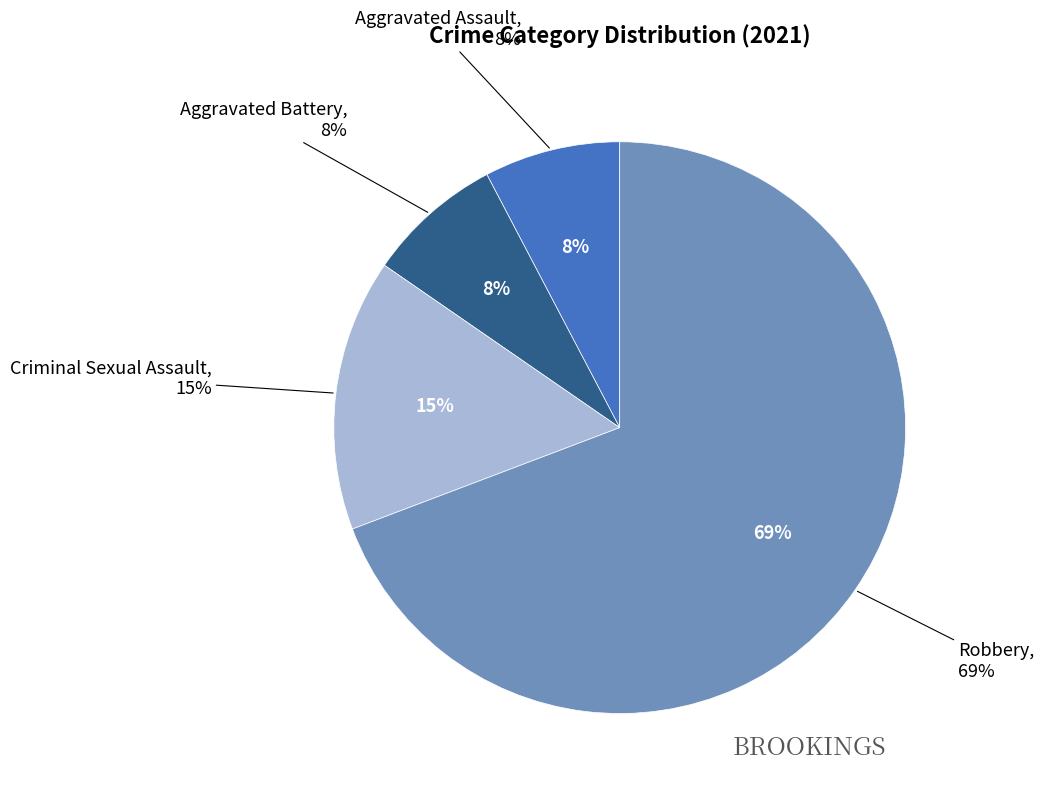

Which slice is the largest?

Robbery